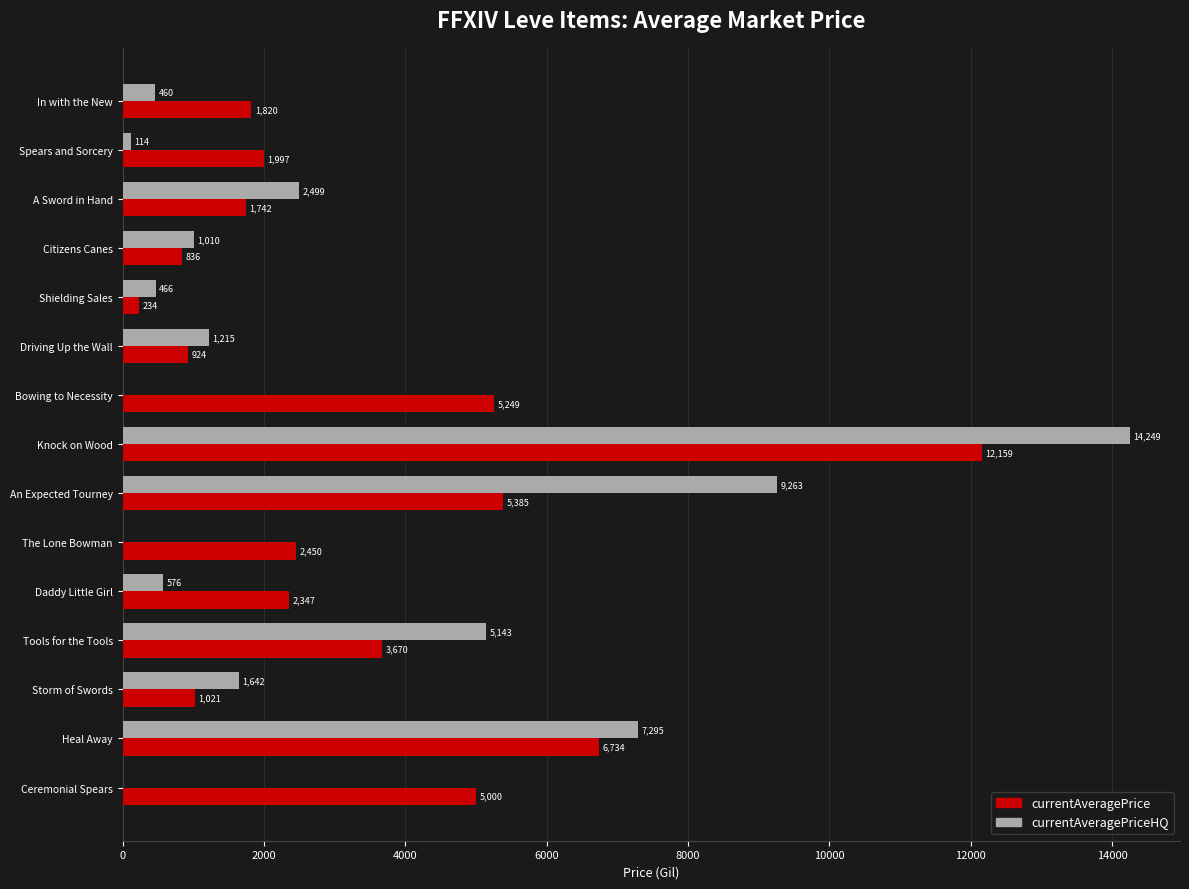

Which category has the highest value across all series?

Knock on Wood